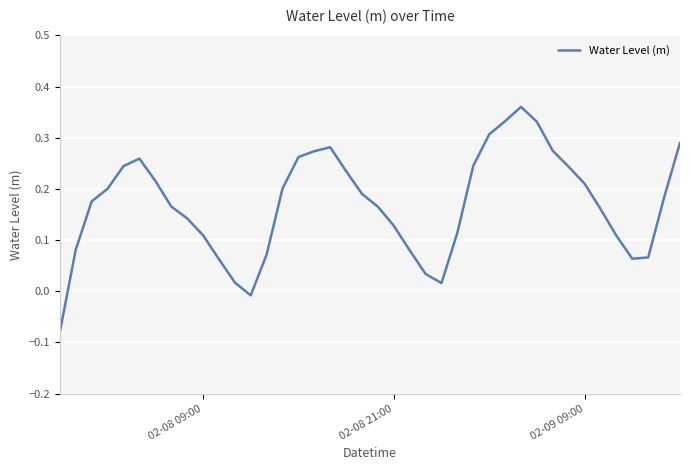

How many values are below zero?

2